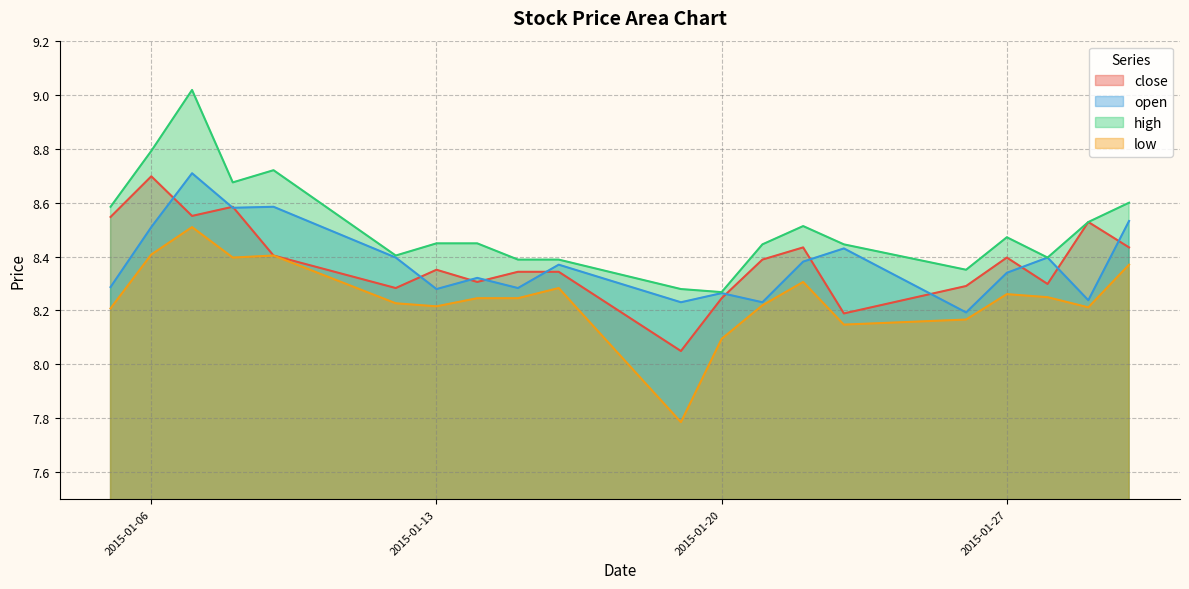

What is the spread (max minus min) of values at 2015-01-20?

0.2